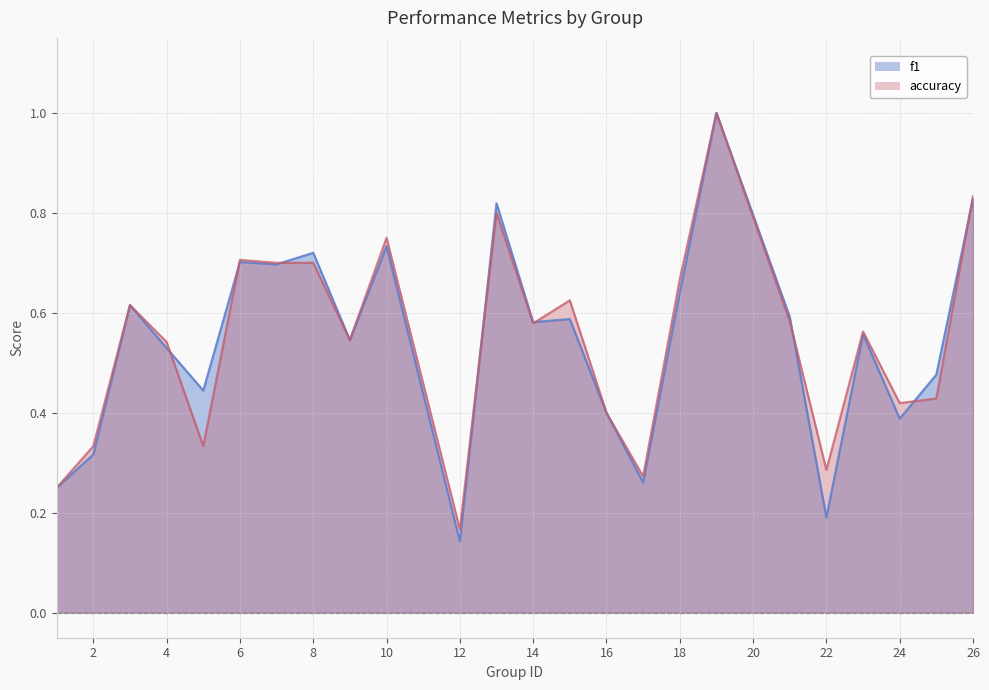

List the series in order of their overall mean, lowest first.

f1, accuracy